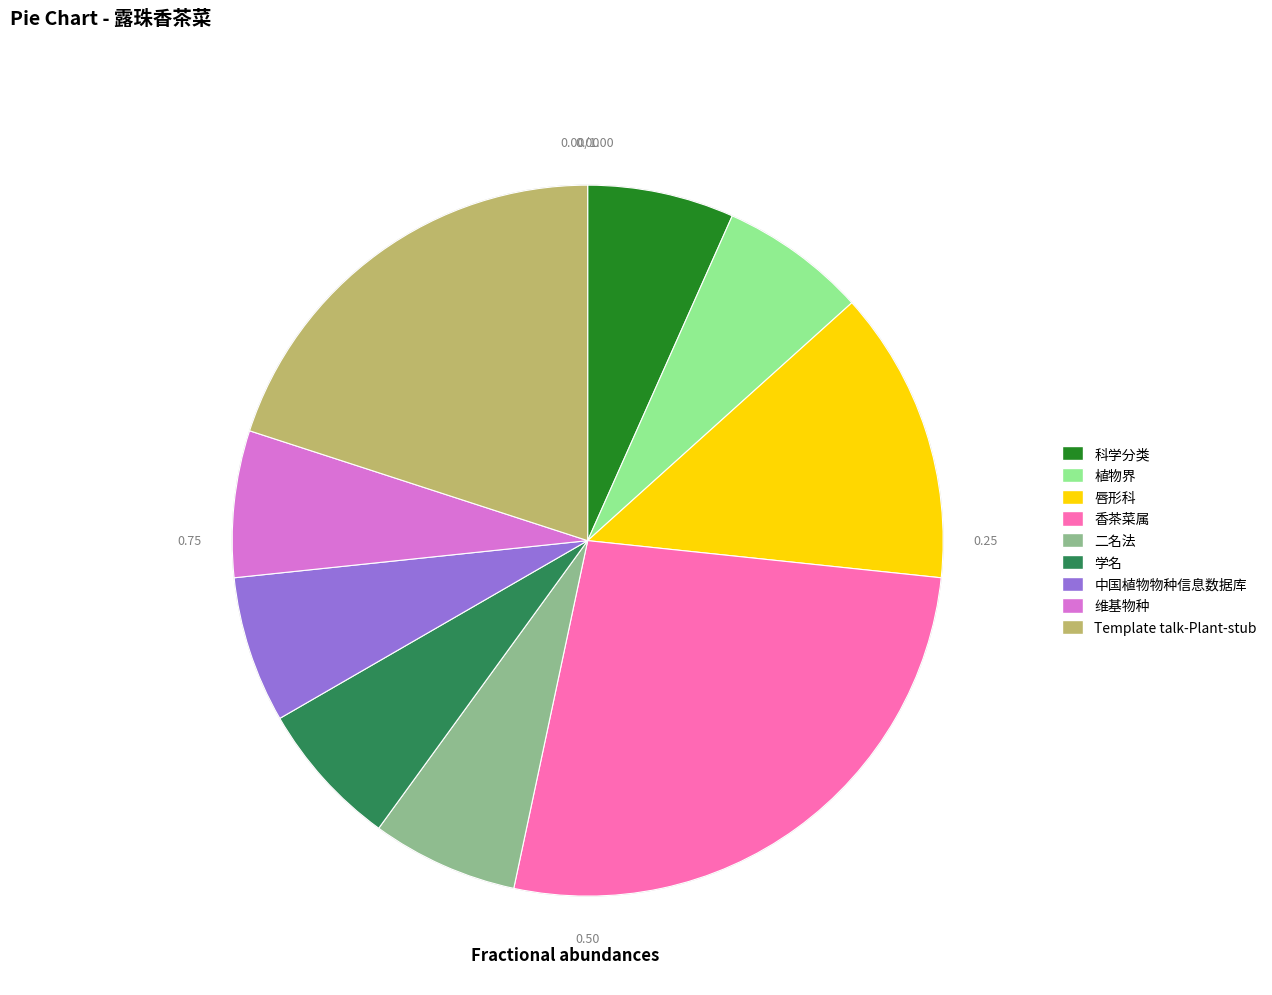

What is the largest slice in the pie chart?

香茶菜属